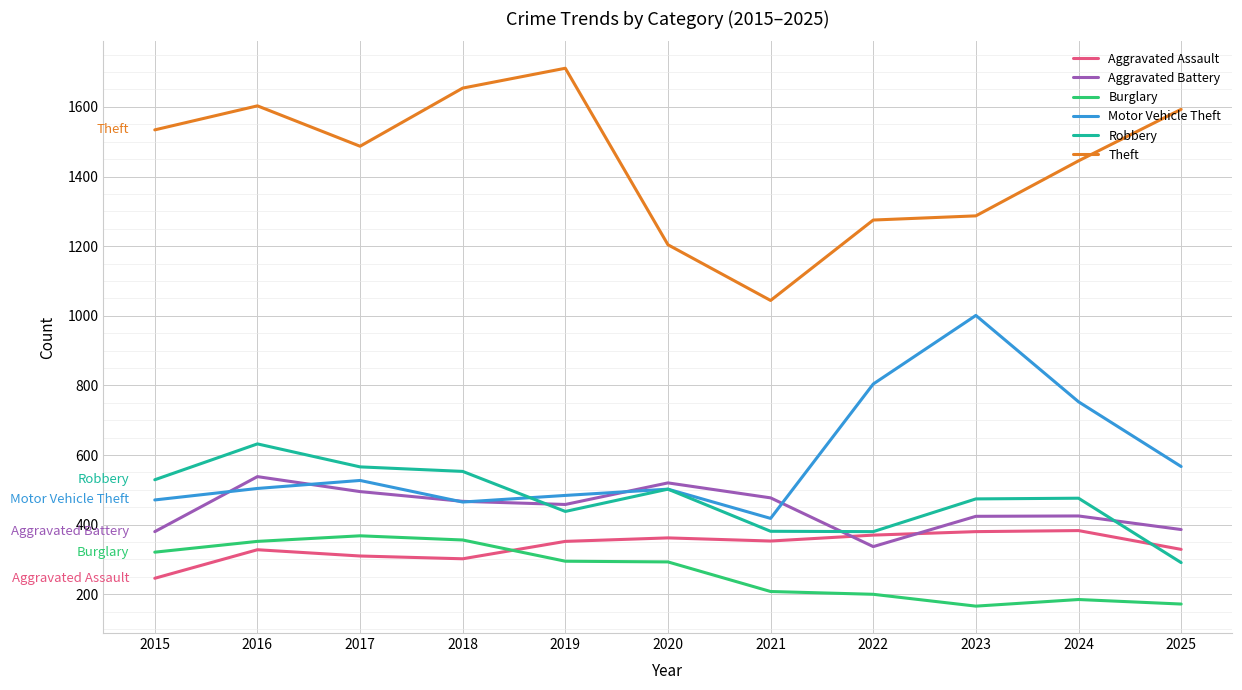

What is the difference between the Motor Vehicle Theft values at 2022 and 2016?

300